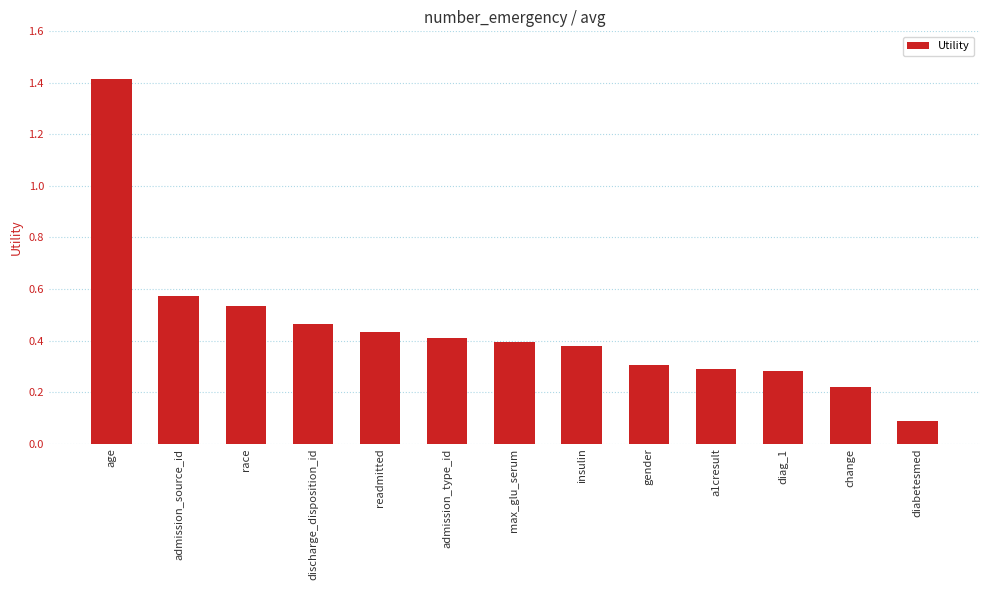

How many distinct data groups are displayed?

1